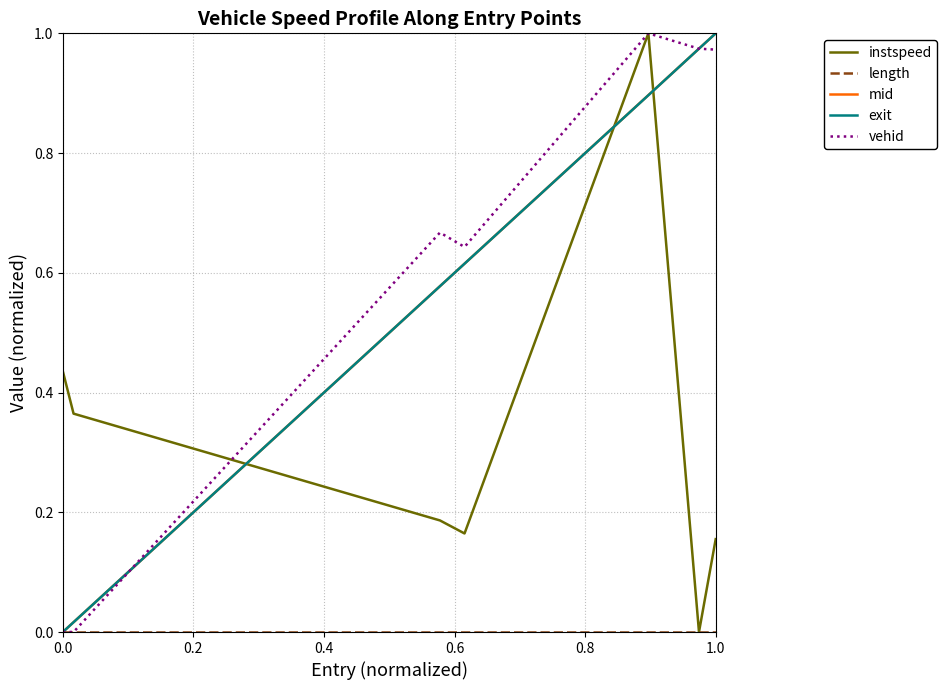

Does the chart have visible grid lines?

Yes